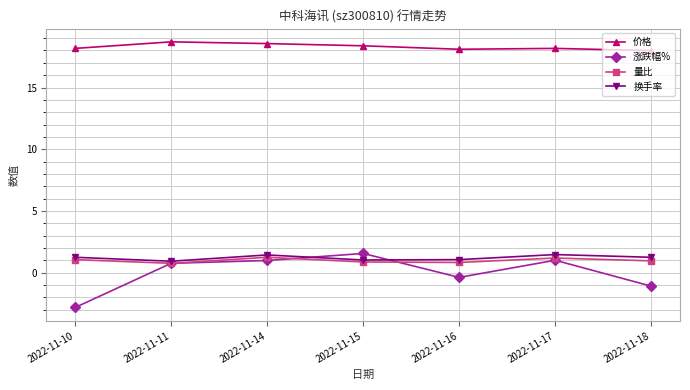

What is the smallest value displayed?

-2.8